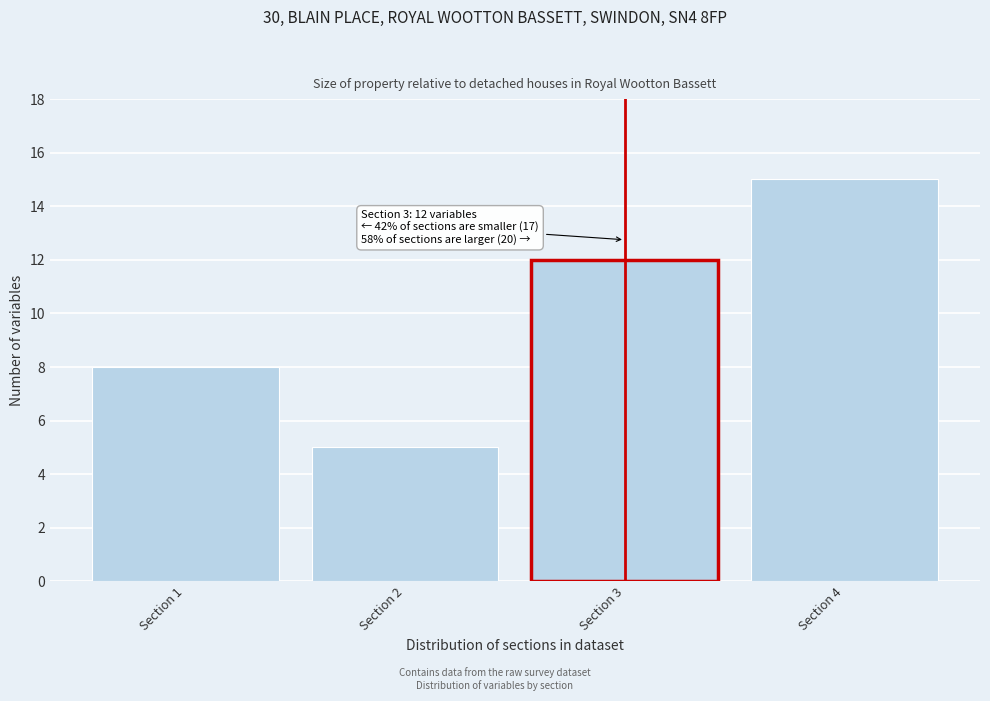

Reading left to right, extract all data points from this chart.

8	5	12	15